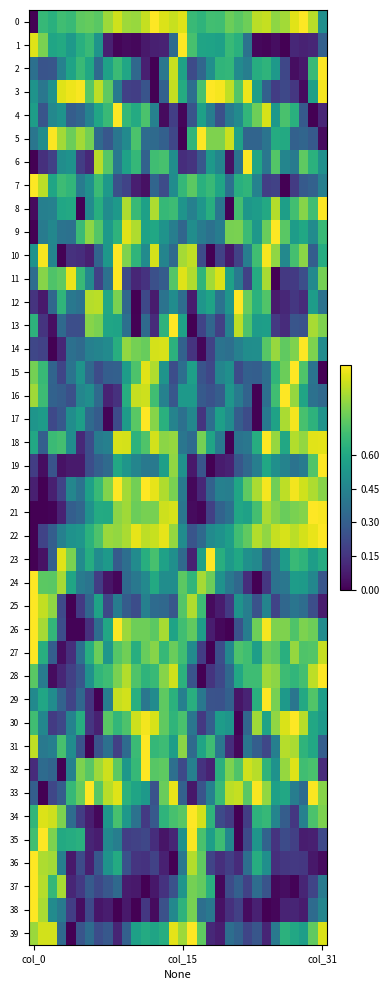

Rank the series by their maximum value, from highest to lowest.

0, 22, 1, 21, 28, 14, 20, 23, 35, 9, 7, 17, 25, 26, 36, 3, 38, 19, 2, 34, 16, 5, 27, 24, 29, 4, 32, 39, 15, 31, 33, 12, 37, 13, 6, 30, 18, 11, 8, 10